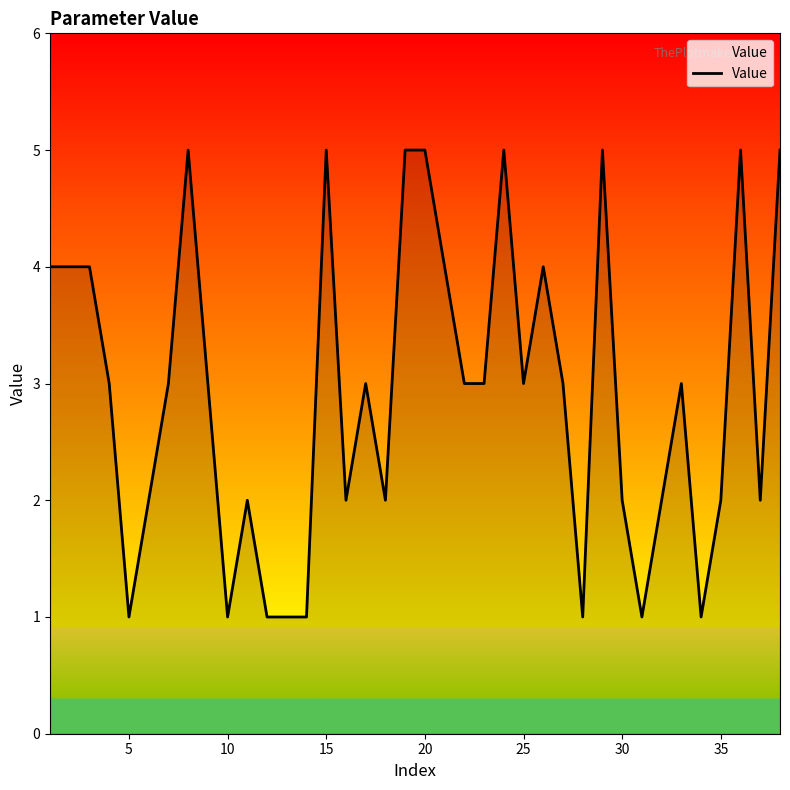

What is the maximum value shown in the chart?

5